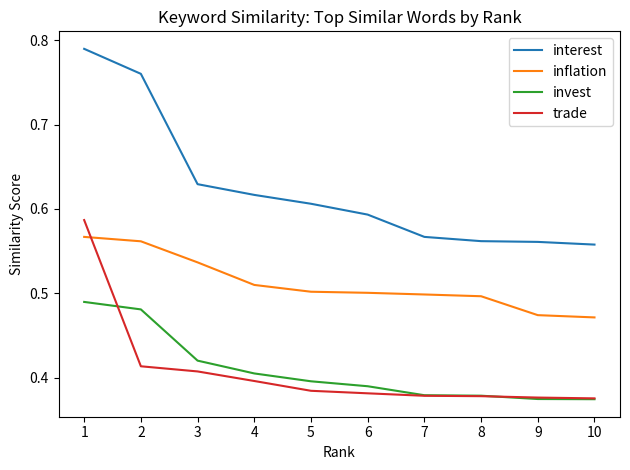

Between 3 and 9, which series saw the biggest shift?

interest